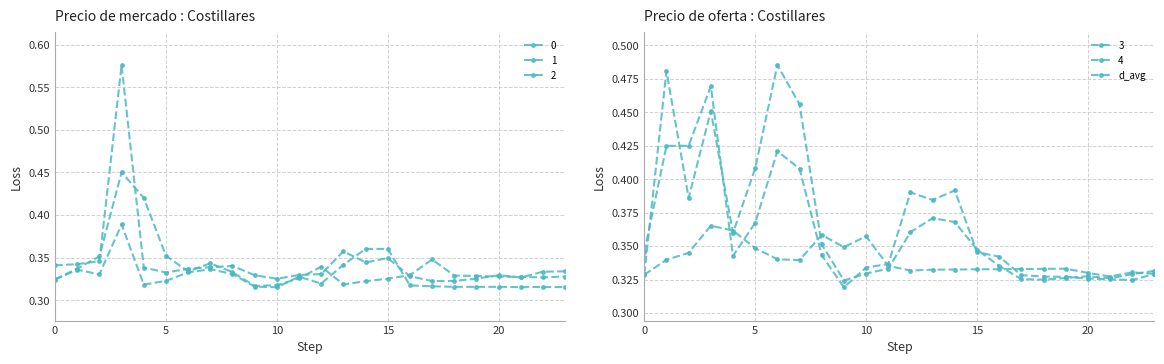

How many points are lower than both their immediate neighbors (excluding endpoints)?

4